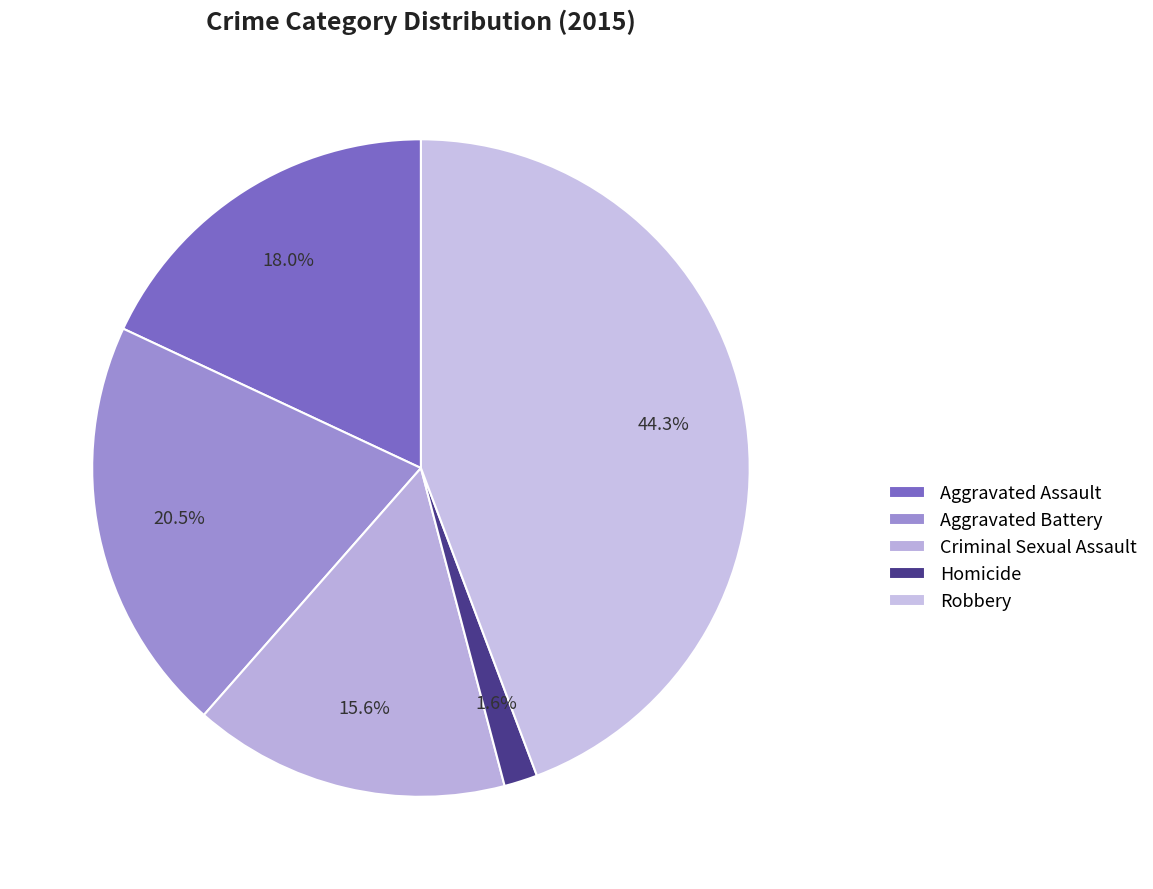

What is the ratio of the value at Criminal Sexual Assault to the value at Aggravated Assault?

0.9